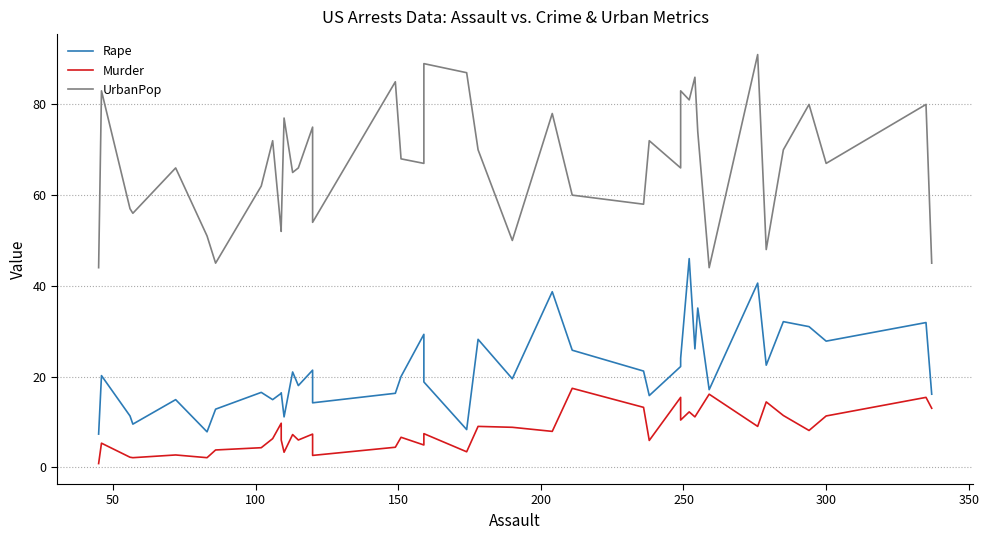

True or false: UrbanPop has more than 2 interior local peaks.

True